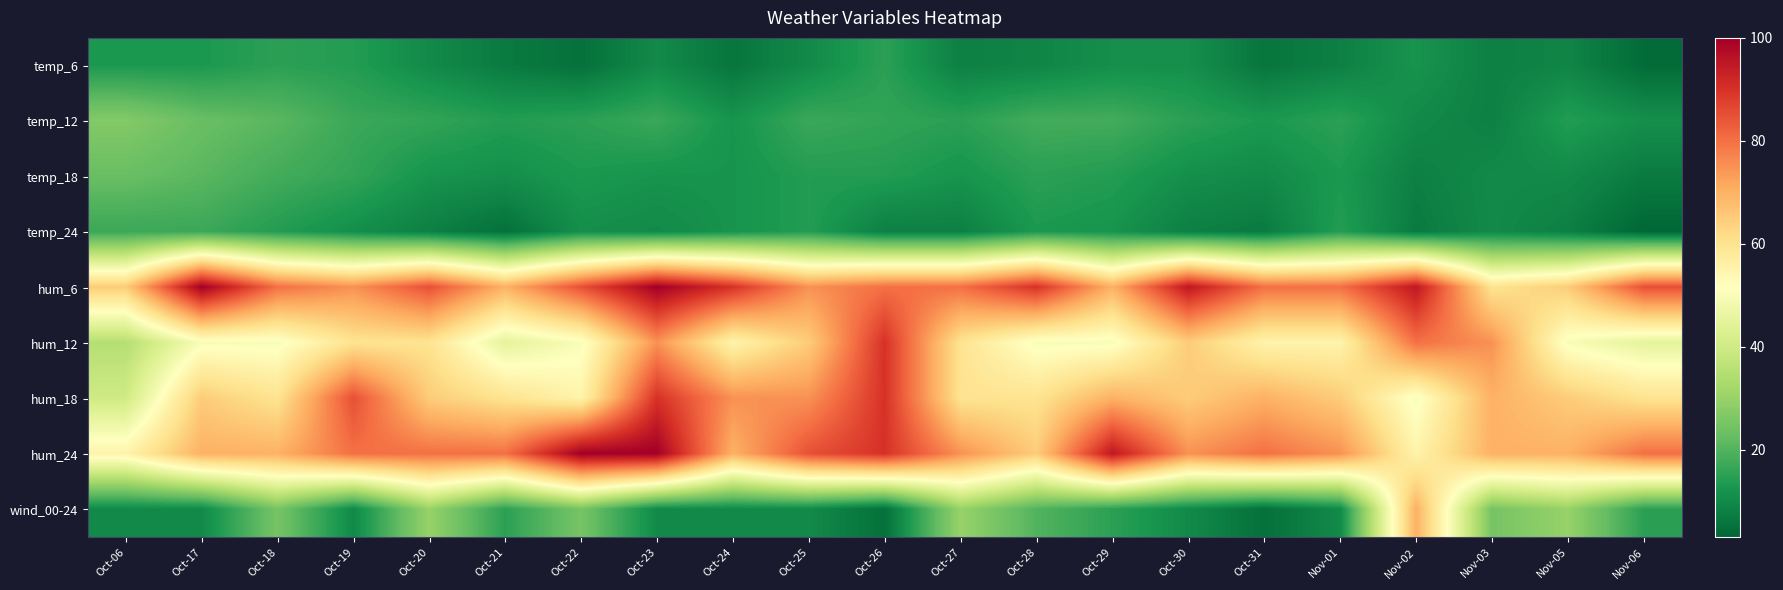

Reading left to right, extract all data points from this chart.

temp_6: Oct-06=13	Oct-17=13	Oct-18=15	Oct-19=14	Oct-20=10	Oct-21=7	Oct-22=5	Oct-23=10	Oct-24=6	Oct-25=10	Oct-26=15	Oct-27=8	Oct-28=9	Oct-29=11	Oct-30=11	Oct-31=6	Nov-01=8	Nov-02=12	Nov-03=8	Nov-05=9	Nov-06=4
temp_12: Oct-06=27	Oct-17=23	Oct-18=21	Oct-19=17	Oct-20=16	Oct-21=14	Oct-22=15	Oct-23=17	Oct-24=12	Oct-25=17	Oct-26=16	Oct-27=15	Oct-28=18	Oct-29=18	Oct-30=15	Oct-31=13	Nov-01=15	Nov-02=10	Nov-03=8	Nov-05=14	Nov-06=11
temp_18: Oct-06=23	Oct-17=21	Oct-18=18	Oct-19=16	Oct-20=12	Oct-21=11	Oct-22=13	Oct-23=12	Oct-24=12	Oct-25=14	Oct-26=14	Oct-27=12	Oct-28=15	Oct-29=14	Oct-30=11	Oct-31=10	Nov-01=13	Nov-02=8	Nov-03=10	Nov-05=10	Nov-06=7
temp_24: Oct-06=17	Oct-17=17	Oct-18=14	Oct-19=11	Oct-20=8	Oct-21=5	Oct-22=11	Oct-23=10	Oct-24=12	Oct-25=14	Oct-26=8	Oct-27=8	Oct-28=13	Oct-29=12	Oct-30=8	Oct-31=7	Nov-01=14	Nov-02=7	Nov-03=10	Nov-05=8	Nov-06=3
hum_6: Oct-06=65	Oct-17=100	Oct-18=80	Oct-19=75	Oct-20=85	Oct-21=70	Oct-22=85	Oct-23=100	Oct-24=90	Oct-25=75	Oct-26=80	Oct-27=80	Oct-28=90	Oct-29=70	Oct-30=95	Oct-31=80	Nov-01=80	Nov-02=95	Nov-03=60	Nov-05=65	Nov-06=85
hum_12: Oct-06=35	Oct-17=50	Oct-18=50	Oct-19=60	Oct-20=60	Oct-21=45	Oct-22=50	Oct-23=75	Oct-24=55	Oct-25=65	Oct-26=90	Oct-27=60	Oct-28=50	Oct-29=50	Oct-30=65	Oct-31=55	Nov-01=55	Nov-02=80	Nov-03=75	Nov-05=50	Nov-06=45
hum_18: Oct-06=40	Oct-17=65	Oct-18=60	Oct-19=85	Oct-20=65	Oct-21=60	Oct-22=55	Oct-23=90	Oct-24=75	Oct-25=75	Oct-26=90	Oct-27=60	Oct-28=60	Oct-29=70	Oct-30=65	Oct-31=70	Nov-01=65	Nov-02=50	Nov-03=70	Nov-05=65	Nov-06=60
hum_24: Oct-06=55	Oct-17=70	Oct-18=70	Oct-19=80	Oct-20=80	Oct-21=80	Oct-22=100	Oct-23=100	Oct-24=70	Oct-25=85	Oct-26=90	Oct-27=75	Oct-28=65	Oct-29=95	Oct-30=75	Oct-31=80	Nov-01=75	Nov-02=55	Nov-03=70	Nov-05=70	Nov-06=80
wind_00-24: Oct-06=10	Oct-17=10	Oct-18=25	Oct-19=10	Oct-20=30	Oct-21=15	Oct-22=25	Oct-23=10	Oct-24=10	Oct-25=10	Oct-26=5	Oct-27=30	Oct-28=20	Oct-29=15	Oct-30=10	Oct-31=5	Nov-01=10	Nov-02=70	Nov-03=25	Nov-05=30	Nov-06=15